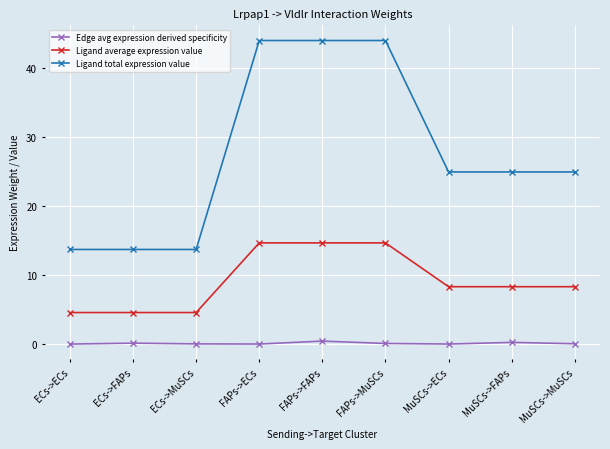

The Ligand total expression value series shows 24.5 at ECs->FAPs. True or false?

False